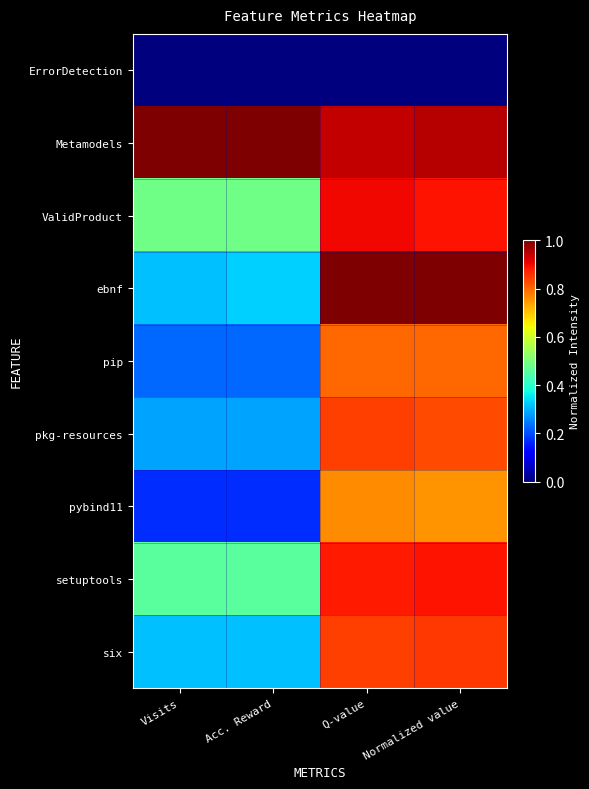

At Visits, list the series in order from largest to smallest.

Metamodels, ValidProduct, setuptools, ebnf, six, pkg-resources, pip, pybind11, ErrorDetection